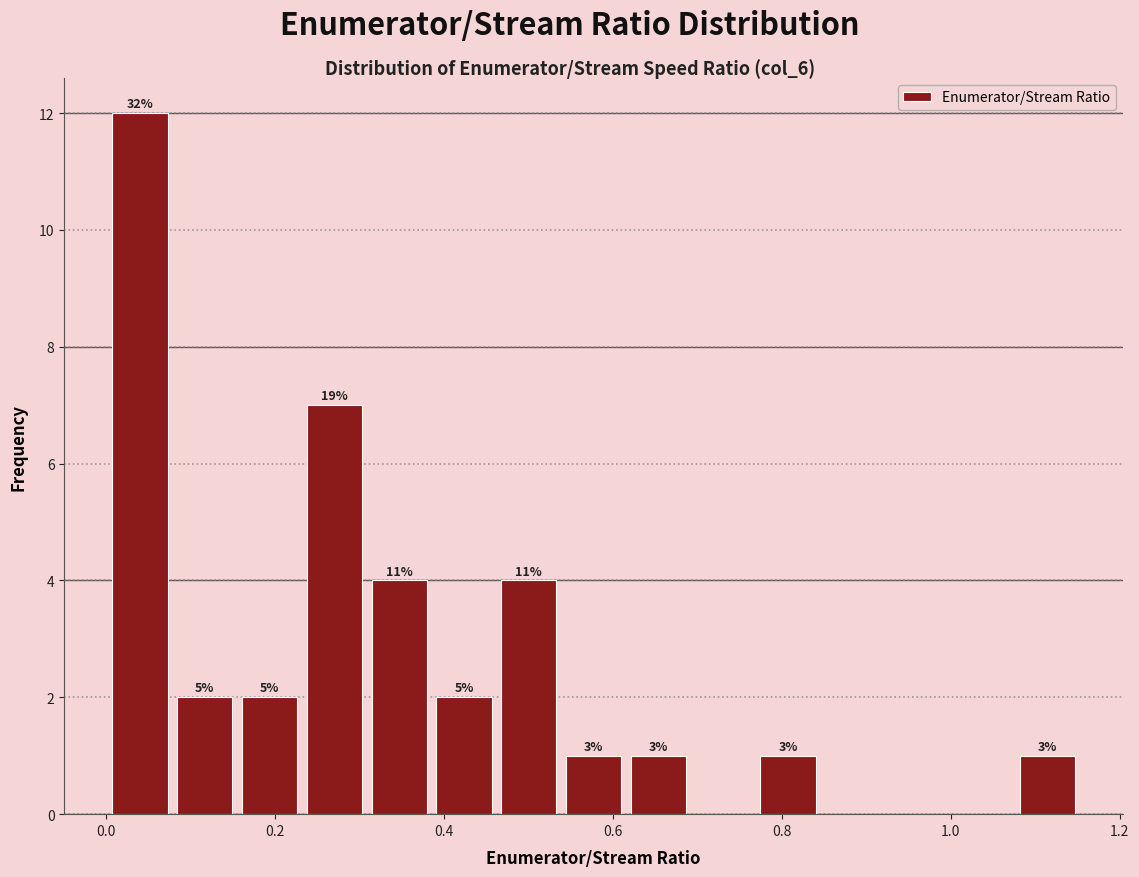

Read against the x-axis, roughly where is the centre of the tallest bar?

0.04